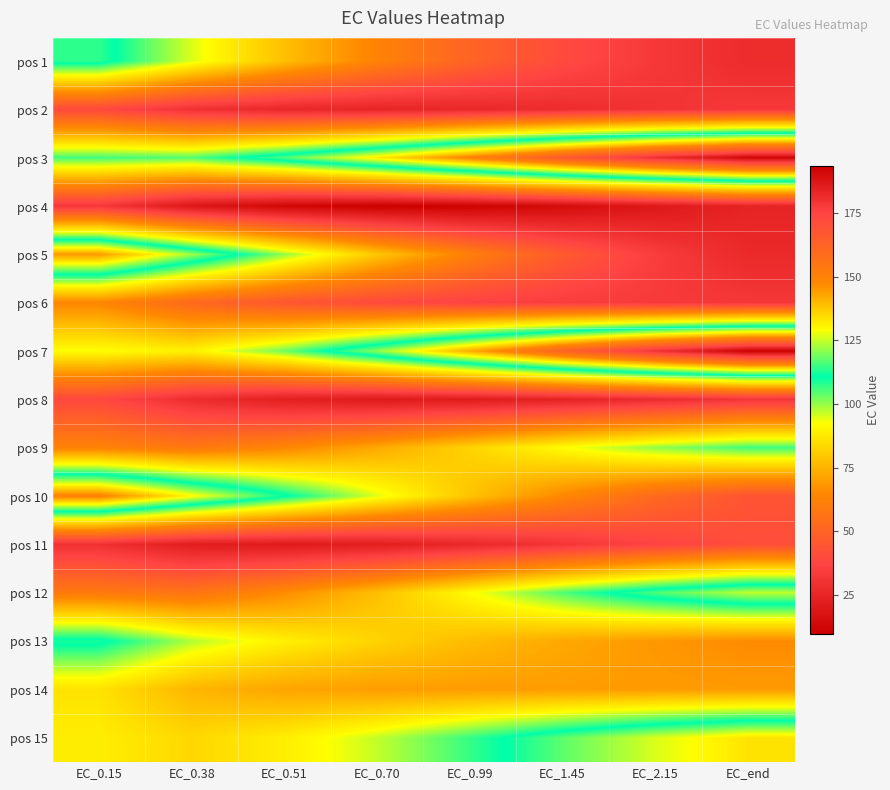

What is the maximum value shown in the chart?

193.7